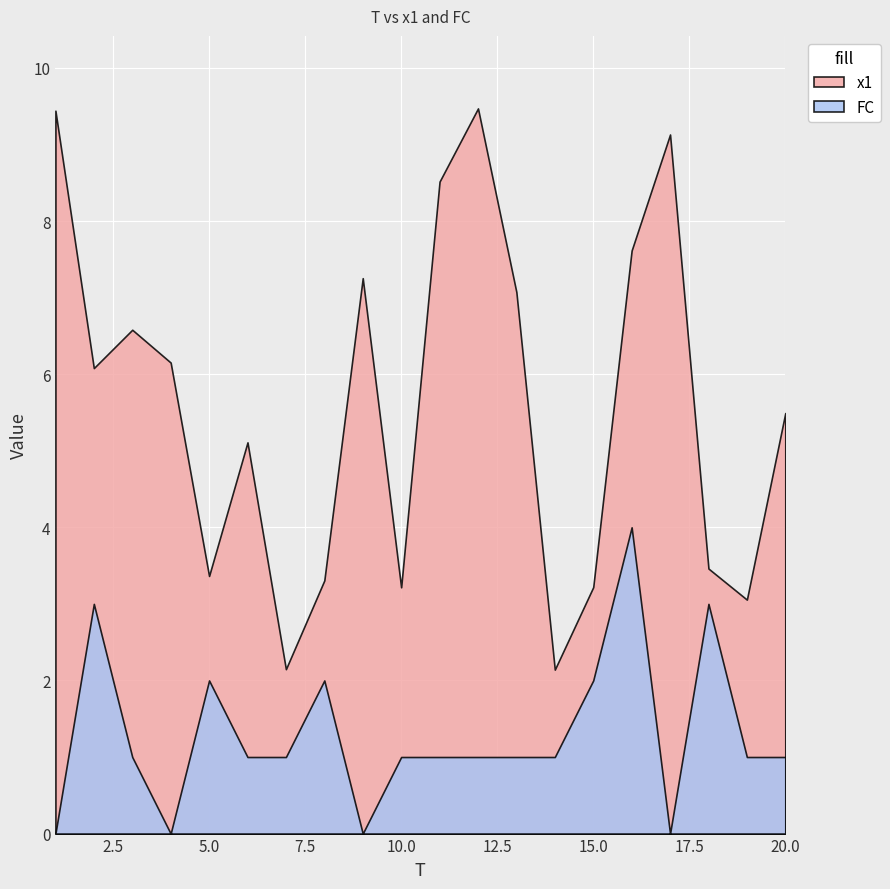

True or false: FC has a value of 1.0 at 19.

True